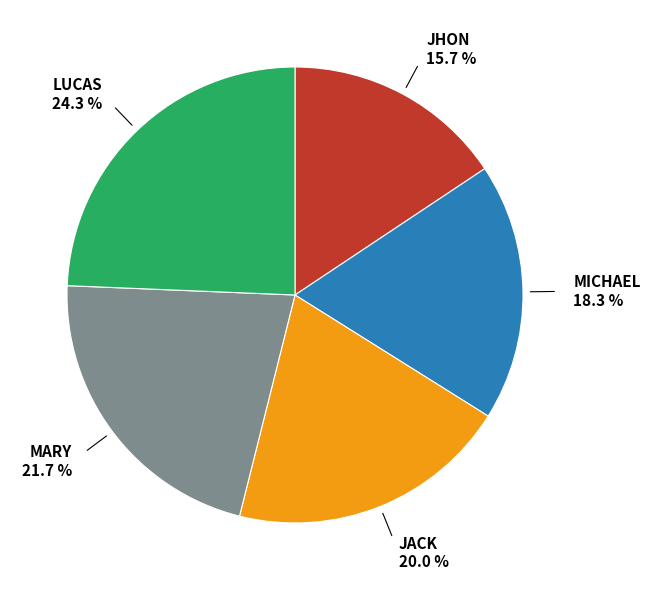

Do MARY and JACK together represent more than half of the pie?

No